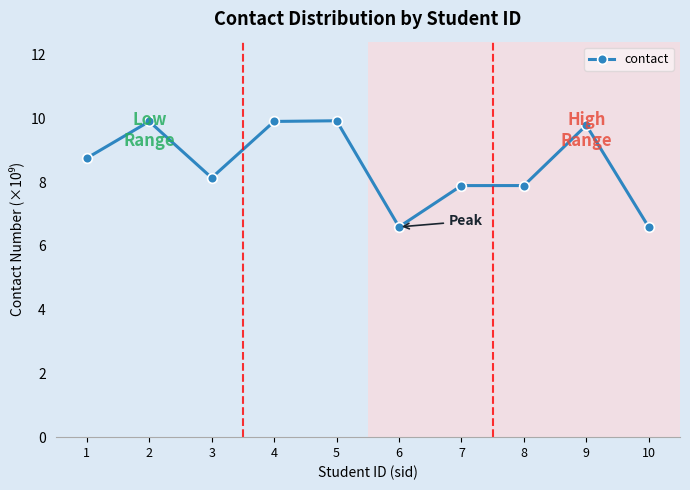

What is the change in value from 1 to 10?

-2.2